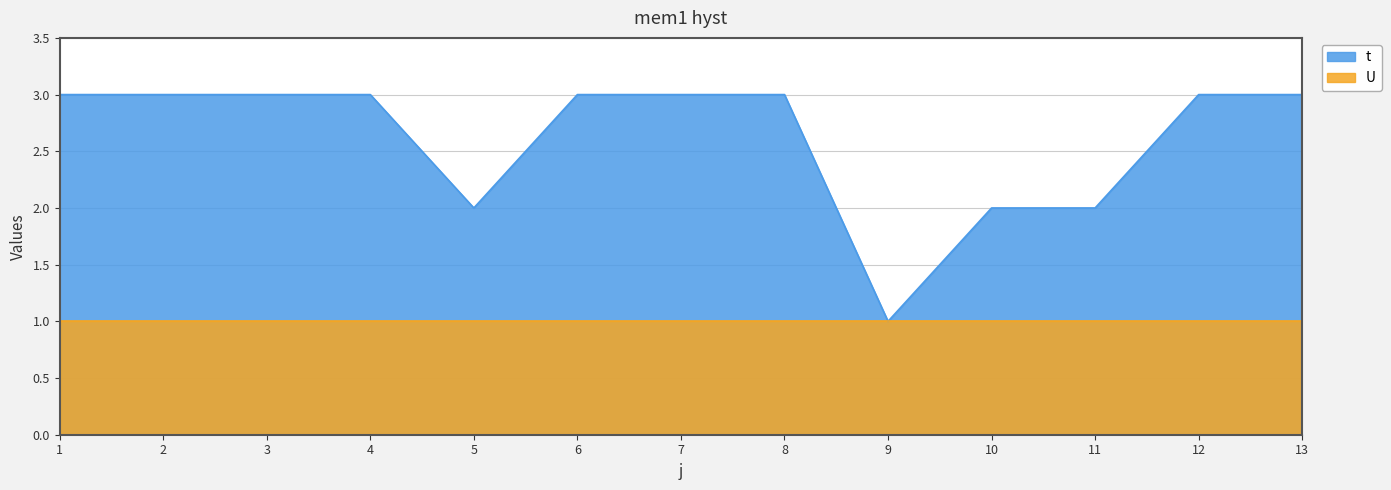

Approximately how many times larger is the value at 5 compared to 11?

1.0